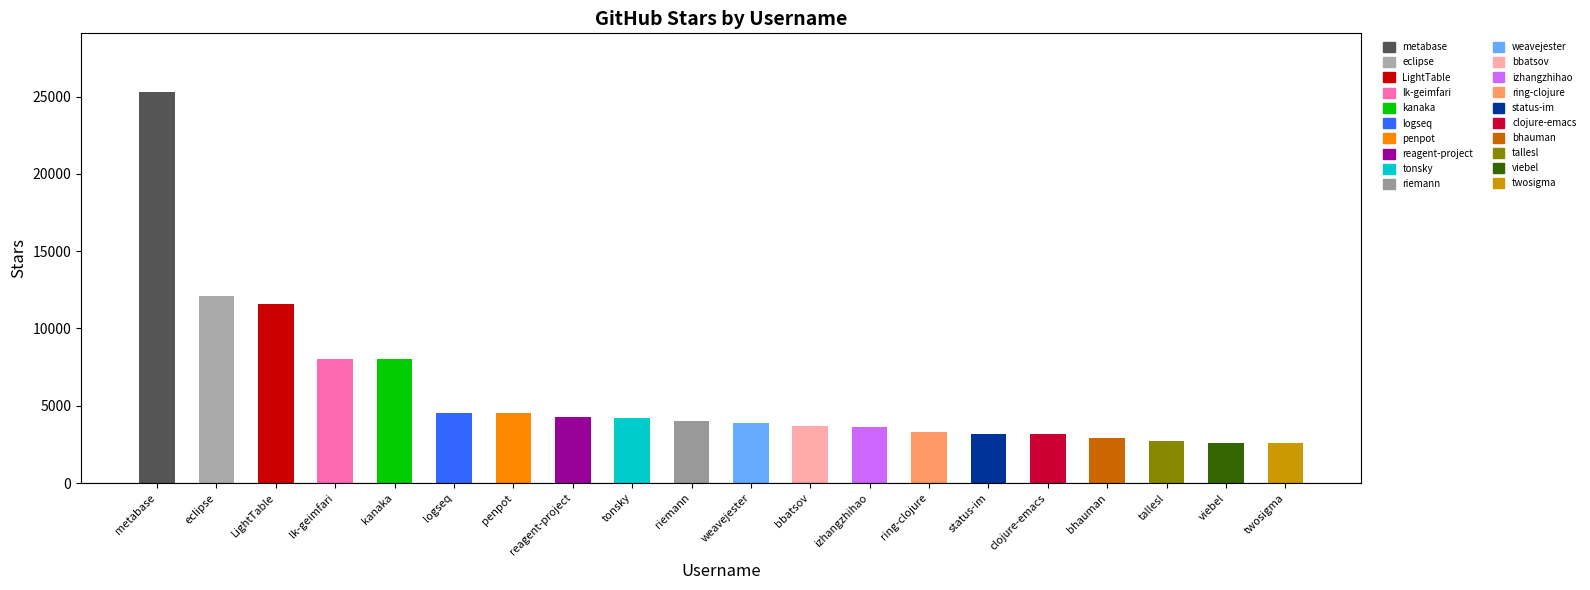

What is the greatest value displayed?

25300